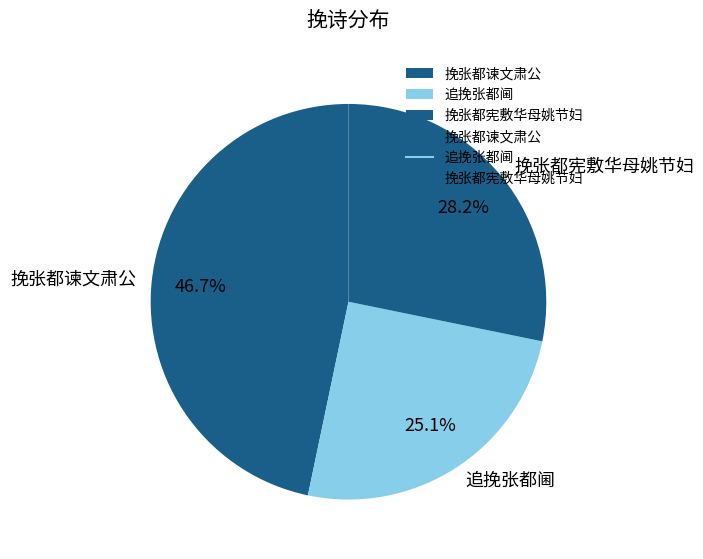

Does any single category account for the majority?

No